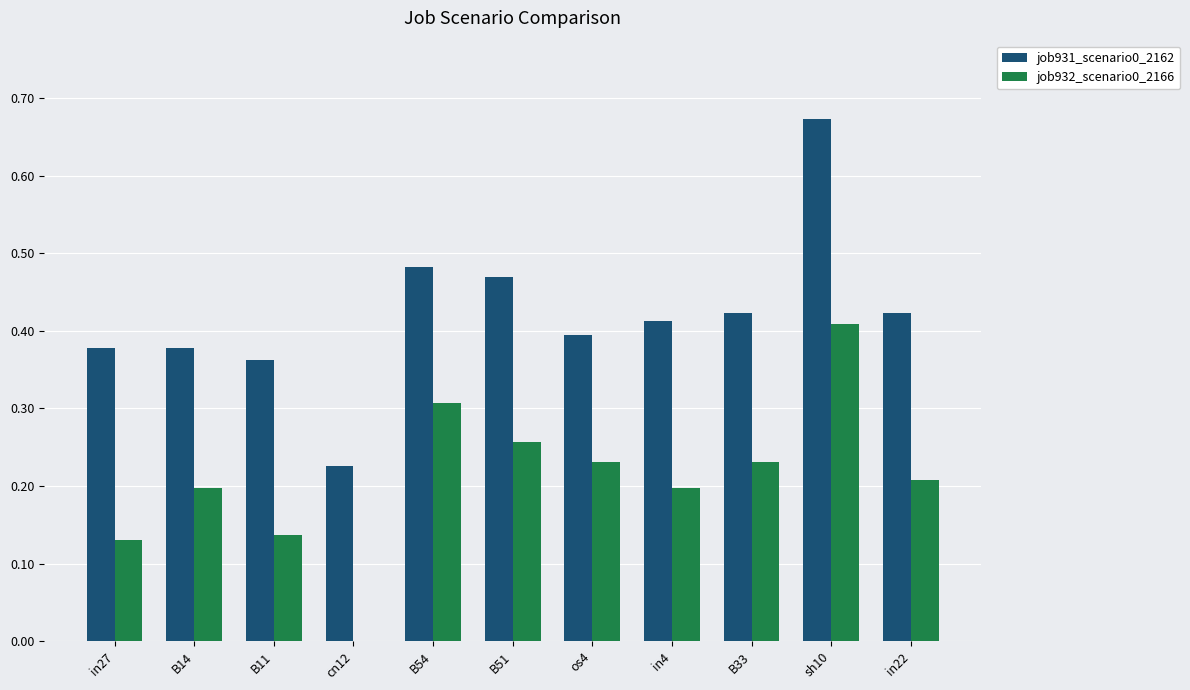

What is the sum of all job931_scenario0_2162 values?

4.6